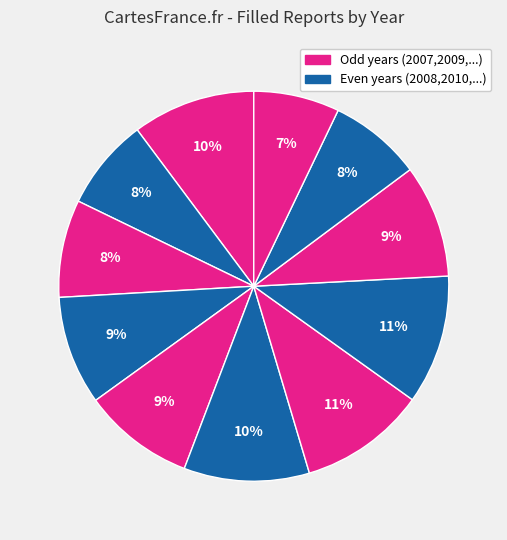

Is there any slice that represents more than half of the pie?

No